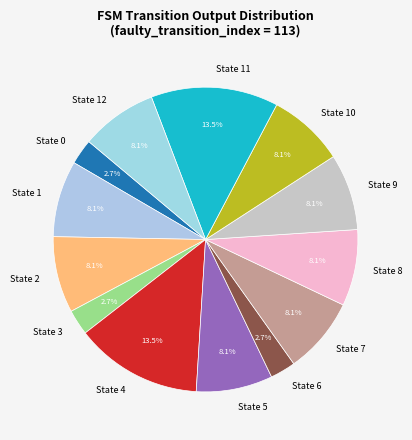

Is there any slice that represents more than half of the pie?

No